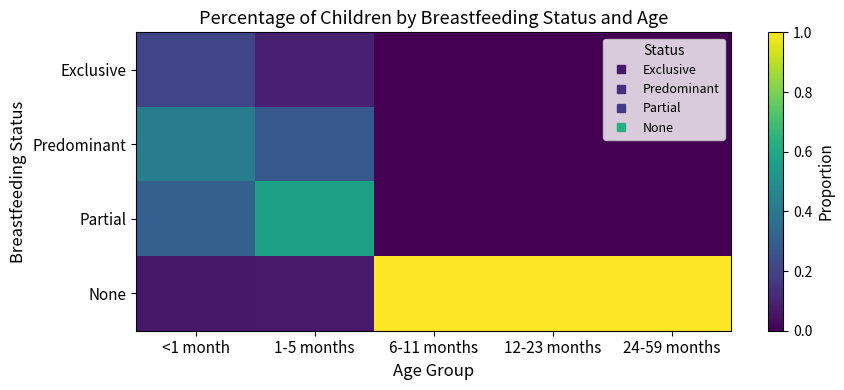

Between <1 month and 1-5 months, which is larger?

<1 month